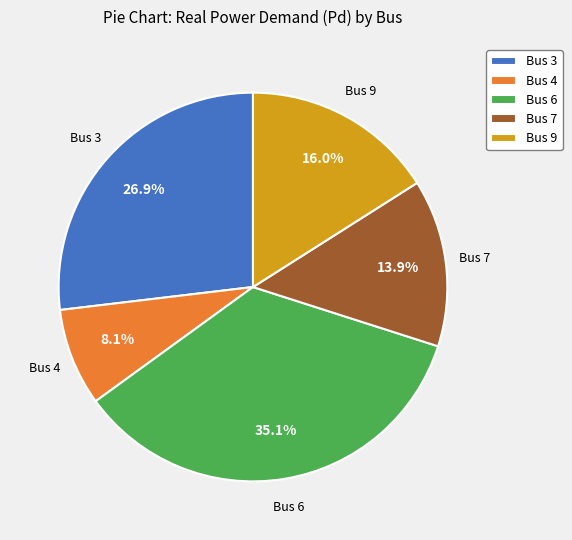

Which slice is the smallest?

Bus 4